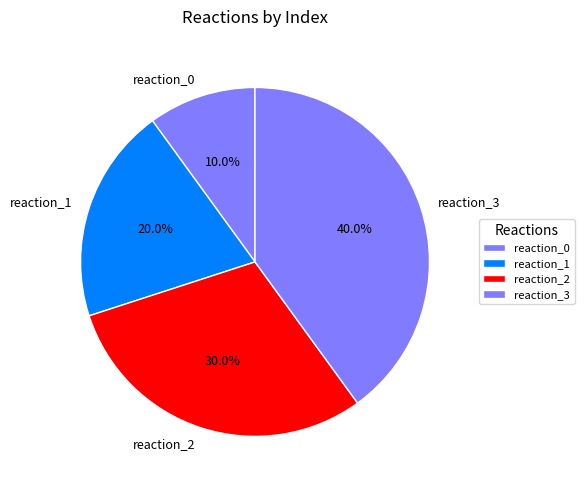

How many slices are in this pie chart?

4